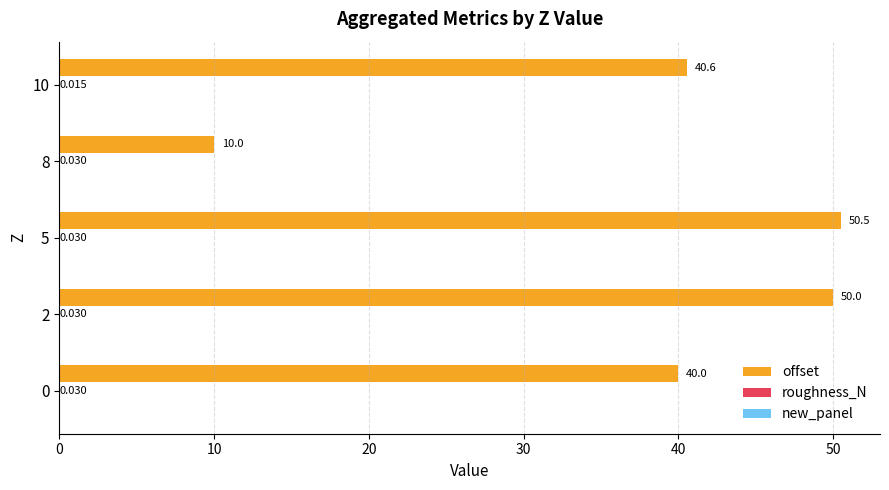

Which series has the largest total across all categories?

offset